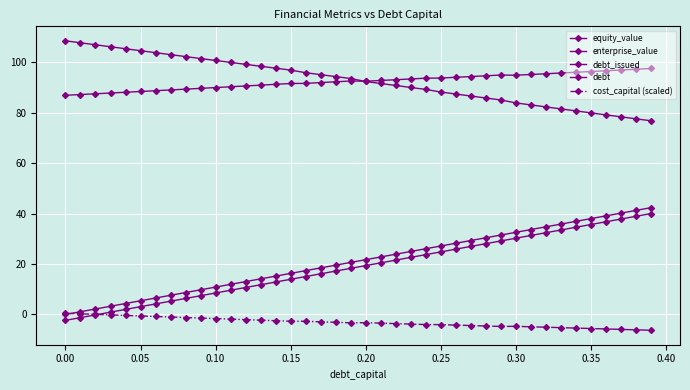

Is this an area chart (filled region under the line)?

No